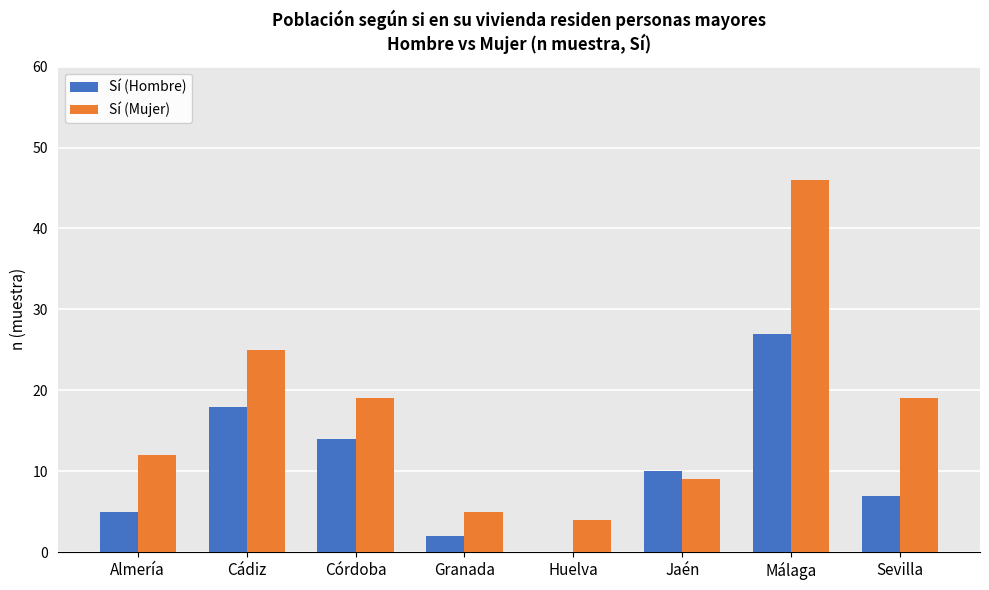

What is the sum of all Sí (Hombre) values?

83